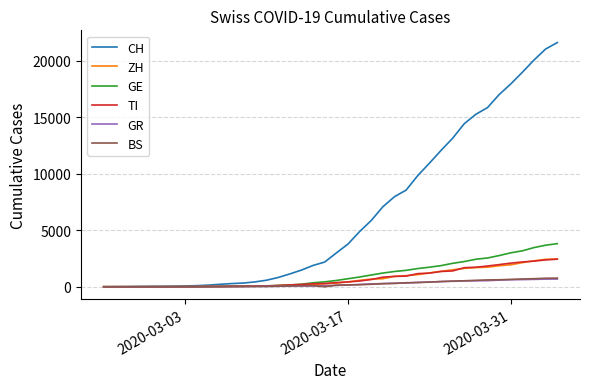

Which series has the widest spread of values?

CH